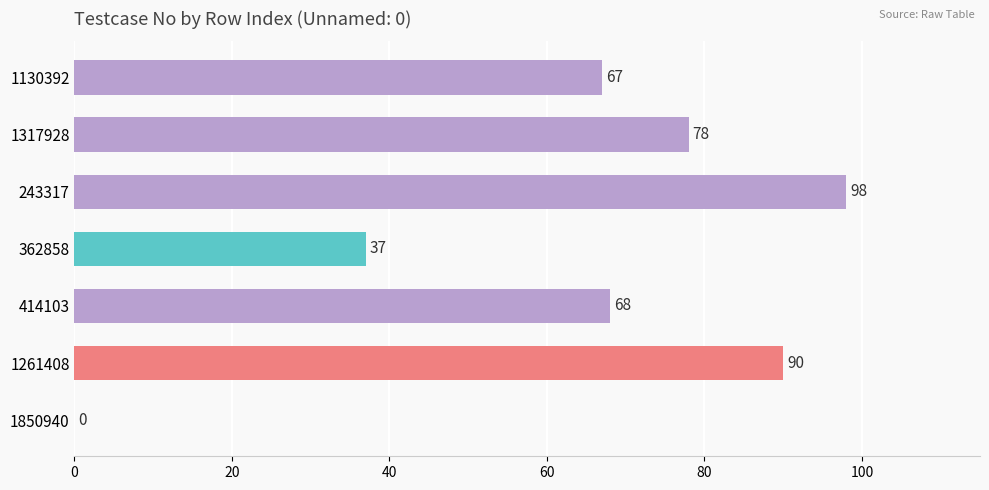

How many values are above zero?

6